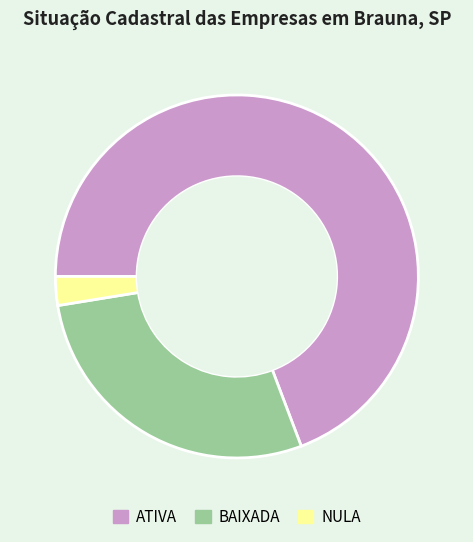

Which category has the biggest portion of the pie?

ATIVA